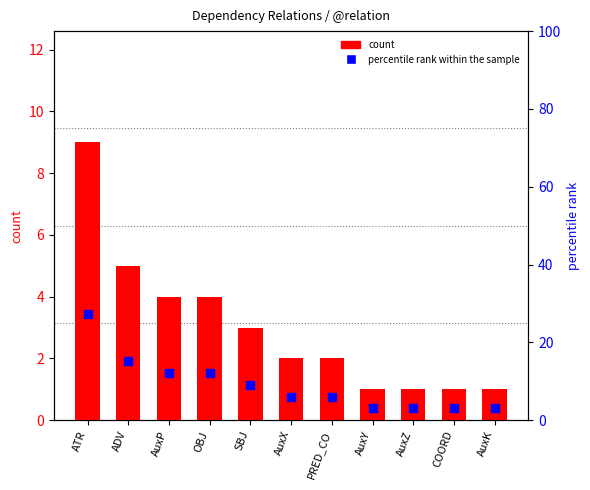

Which series reaches the minimum Y coordinate?

count